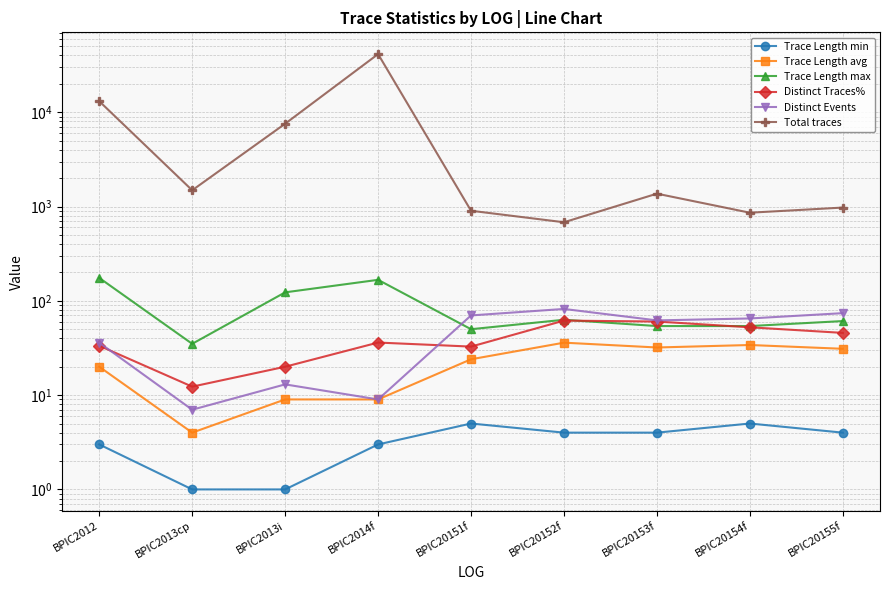

What is the label of the 4th point from the left?

BPIC2014f